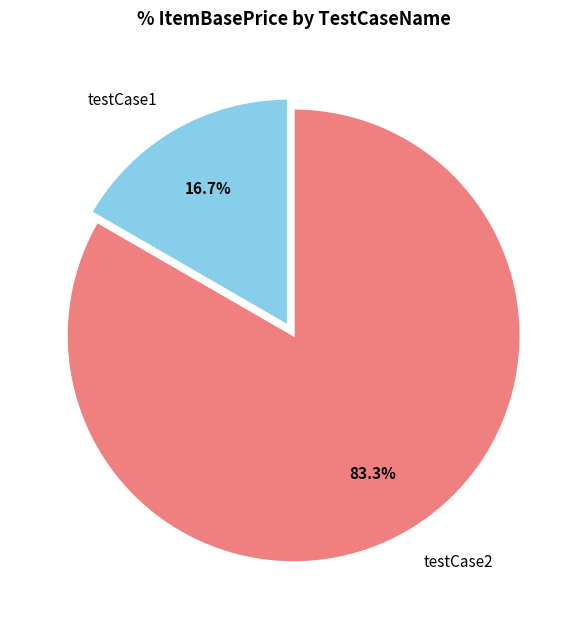

What portion of the pie excludes testCase1?

83.3%